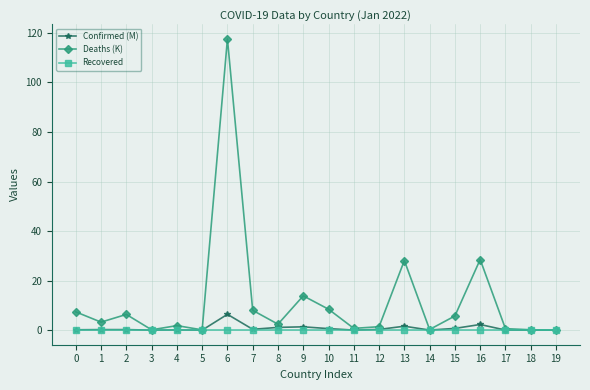

Where is the first local maximum for Deaths (K)?

2